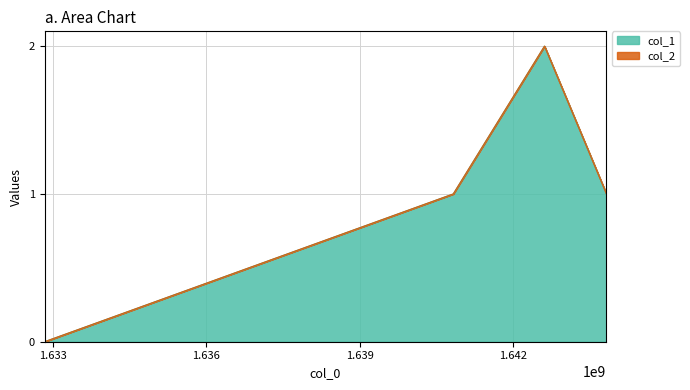

How many data points are less than 1?

1